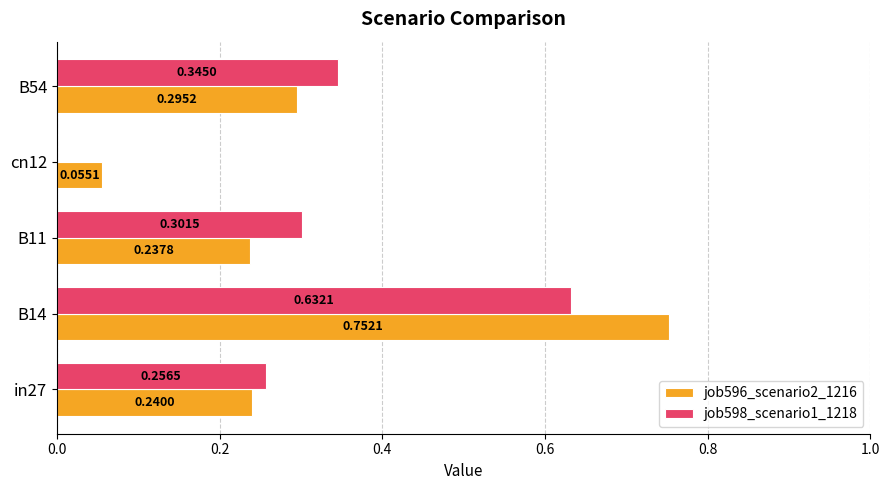

Which series has the largest range (max minus min)?

job596_scenario2_1216